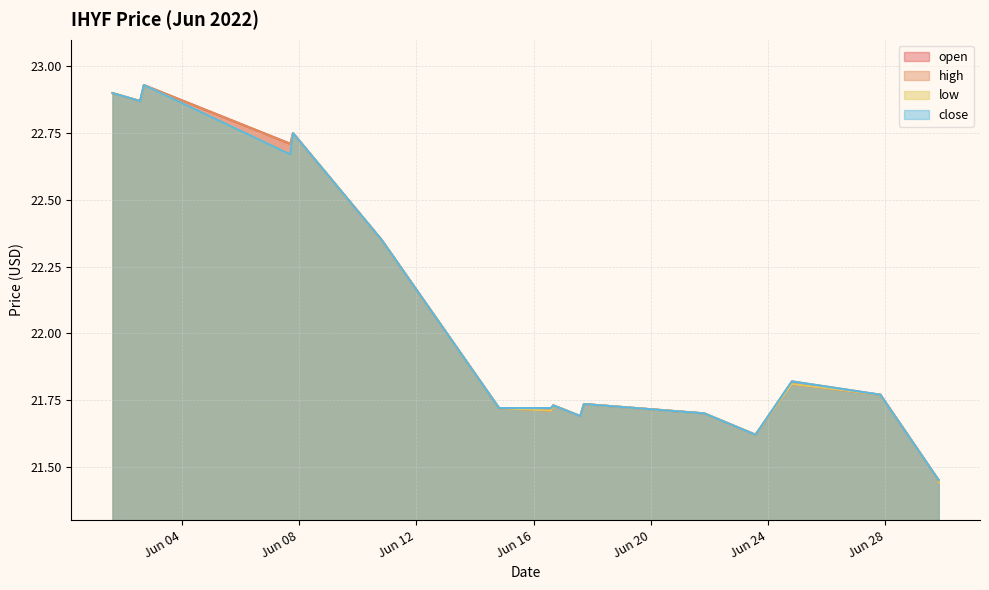

What is the difference between the maximum and minimum values in the low series?

1.5